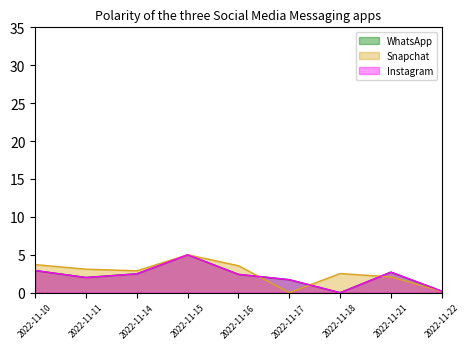

How many values in the Snapchat series exceed 2?

7